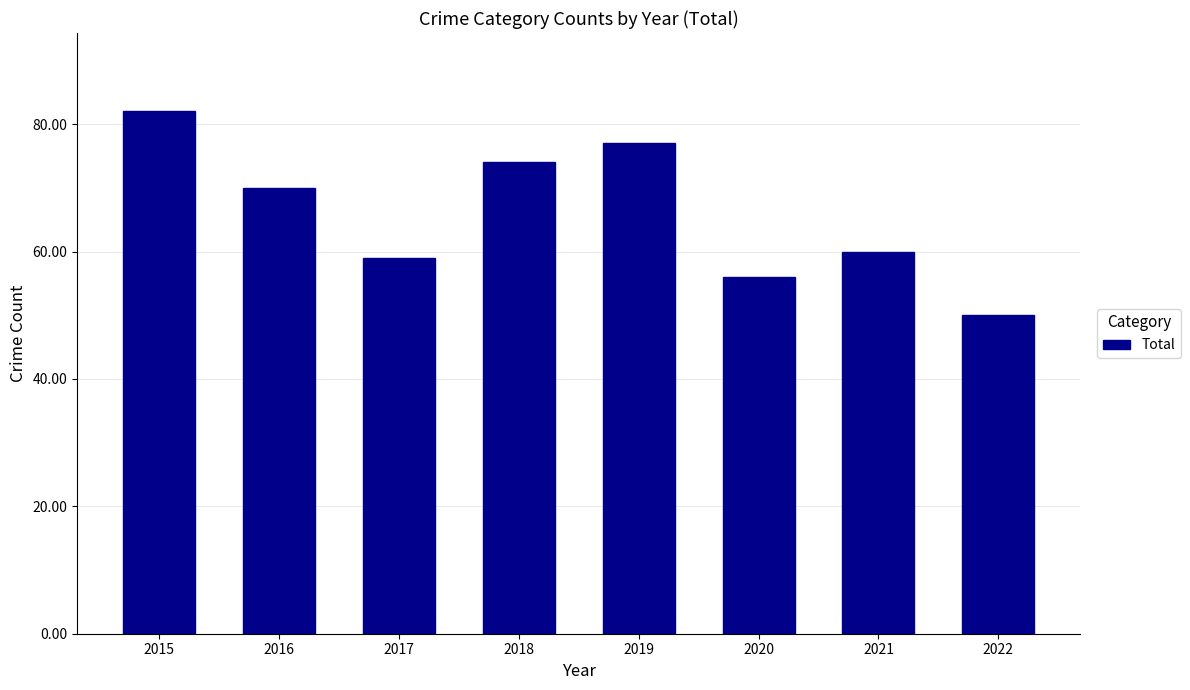

List the labels in order of value, largest first.

2015, 2019, 2018, 2016, 2021, 2017, 2020, 2022